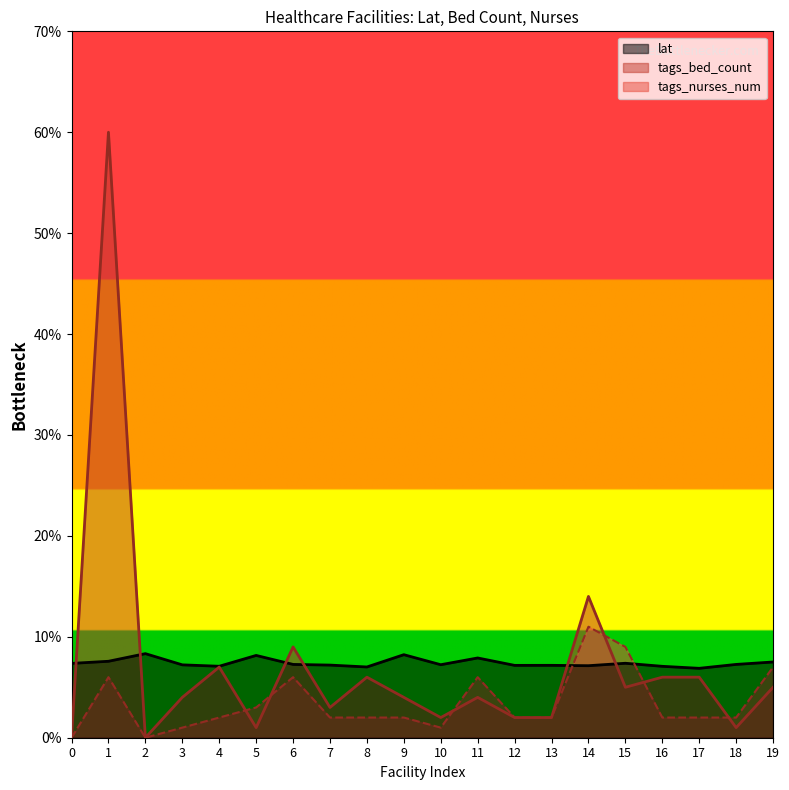

How many lines are shown in the chart?

3